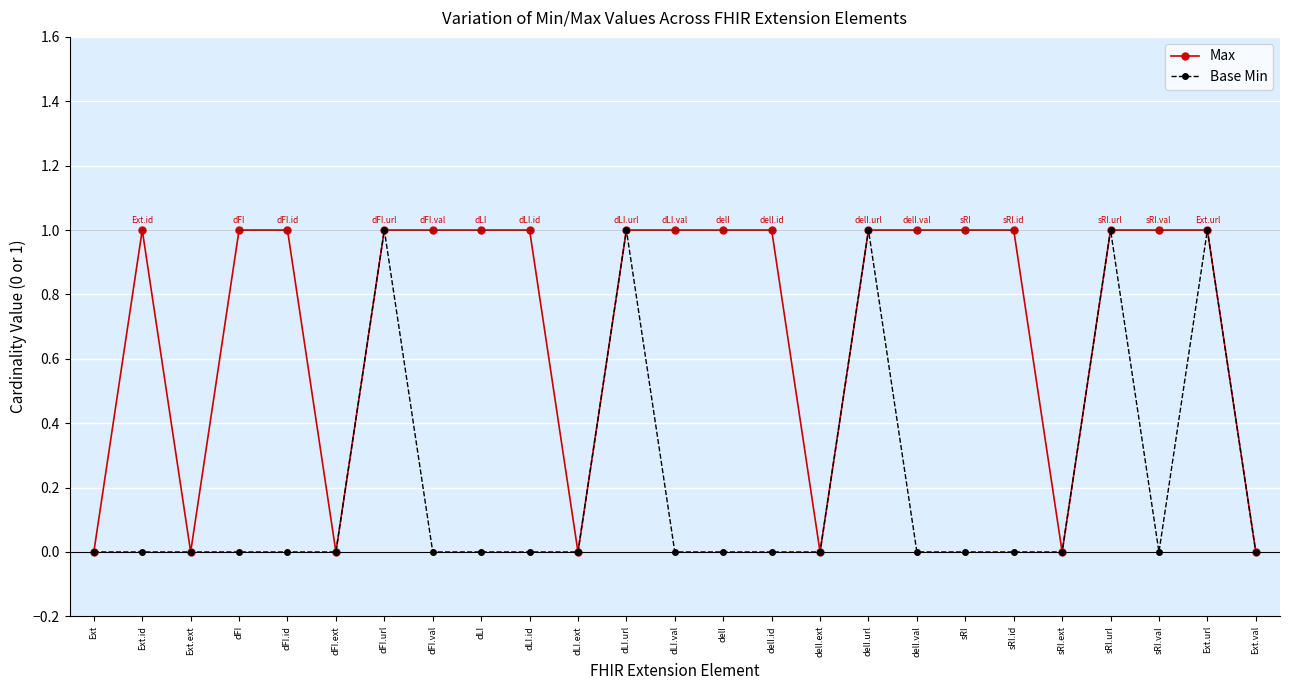

True or false: Max has a value of 0 at dLI.ext.

True